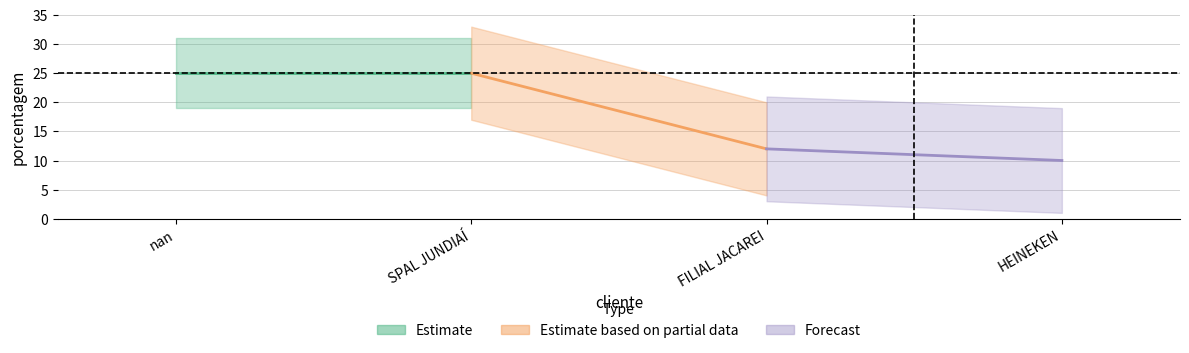

What is the label of the 1st point from the right?

HEINEKEN